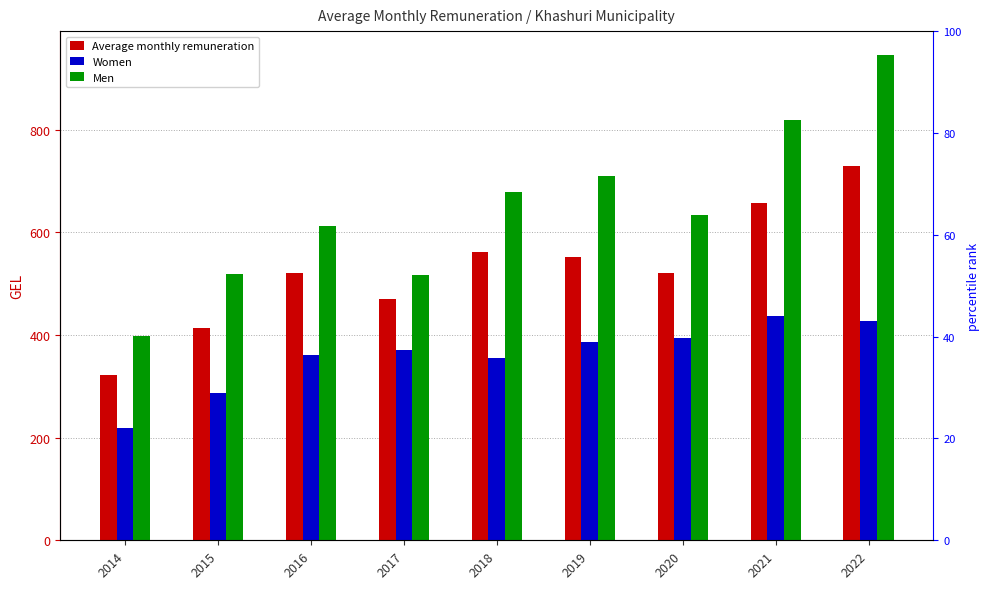

What is the average value of the Average monthly remuneration series?

527.3